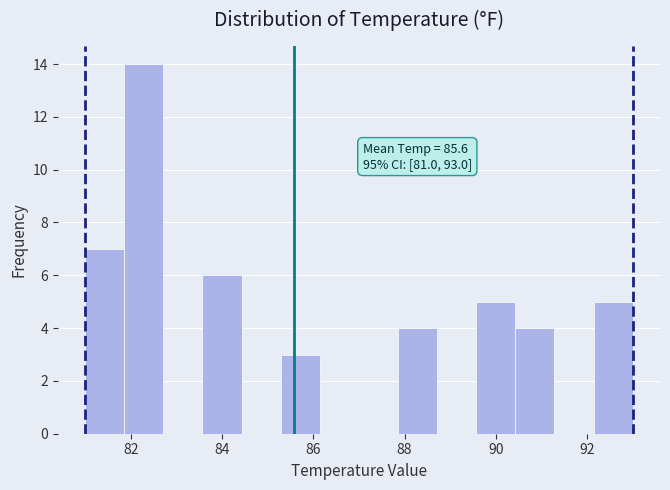

Which range on the x-axis has the tallest bar?

81.8 to 82.8